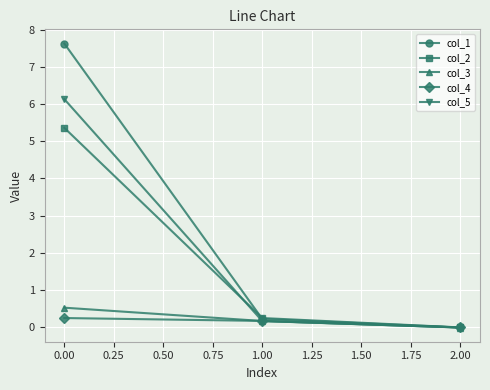

What is the difference between the maximum and minimum values in the col_1 series?

7.6